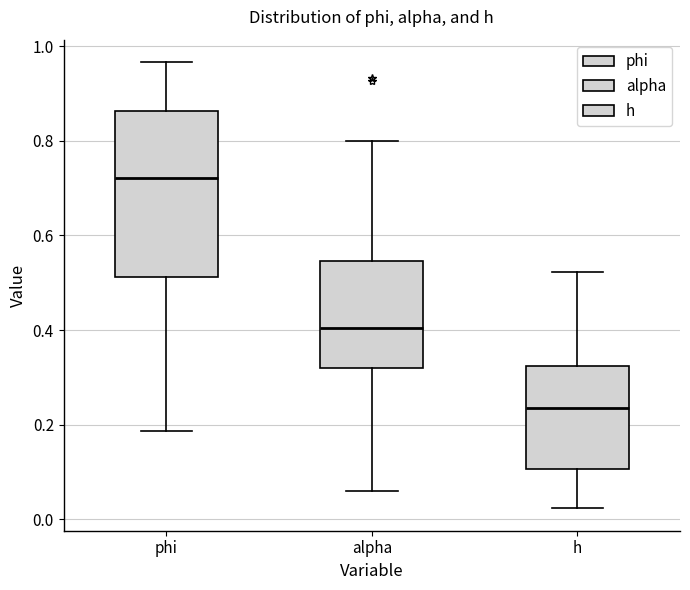

Where is the upper edge of the box for h on the y-axis? The values are not printed on the chart, so give them approximately, as read against the axis.

0.32